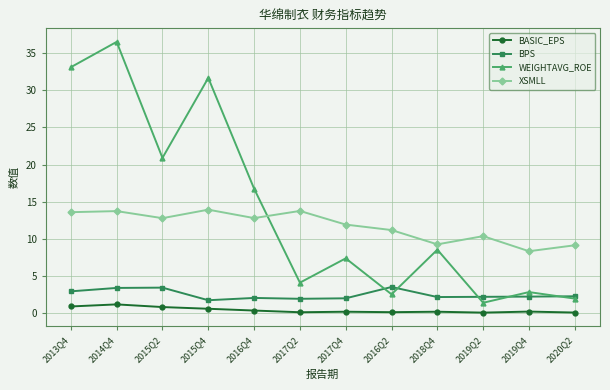

What is the minimum value for BPS?

1.7